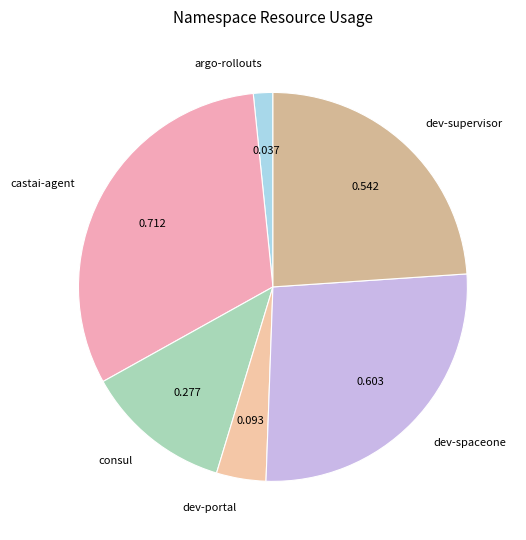

Which category has the smallest portion of the pie?

argo-rollouts